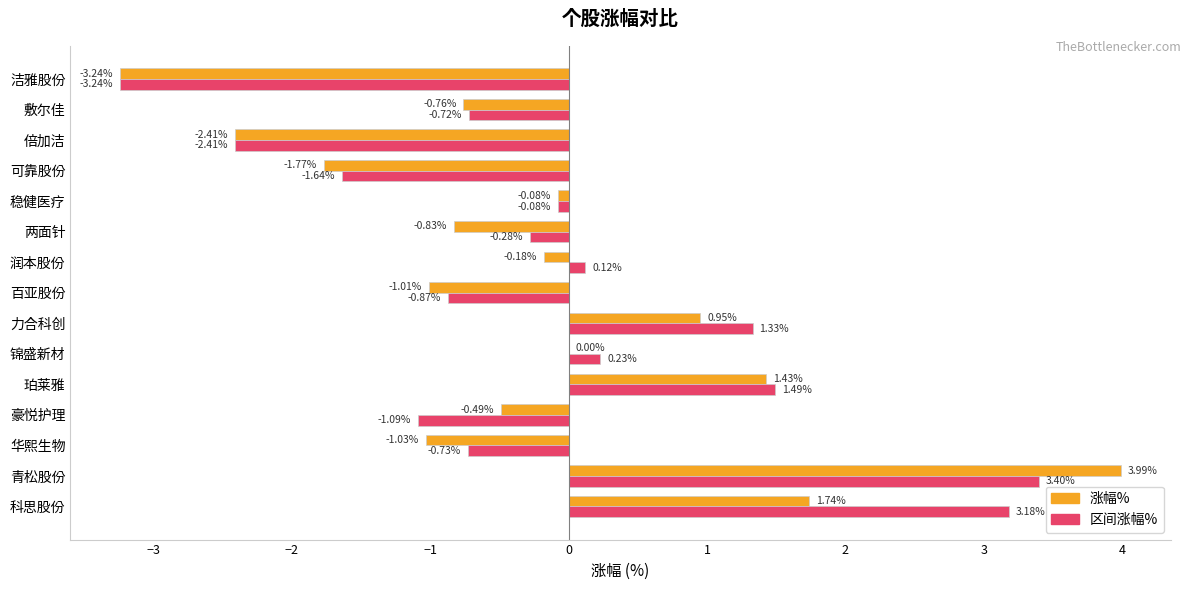

What is the sum of the 区间涨幅% values at 可靠股份 and 华熙生物?

-2.4